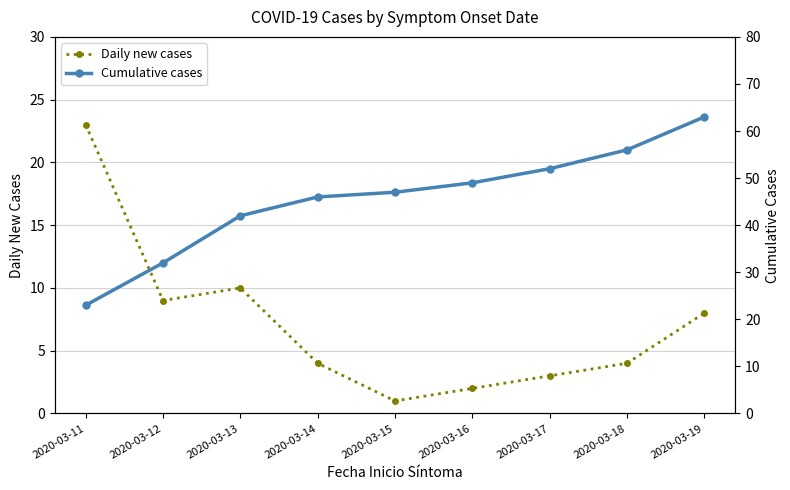

True or false: Cumulative cases and Daily new cases cross at least once.

False